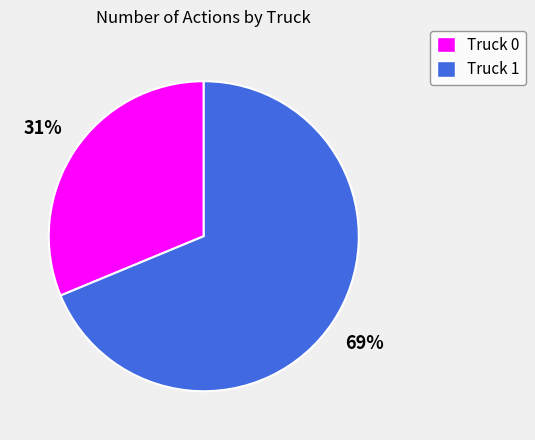

Which slice is the smallest?

Truck 0